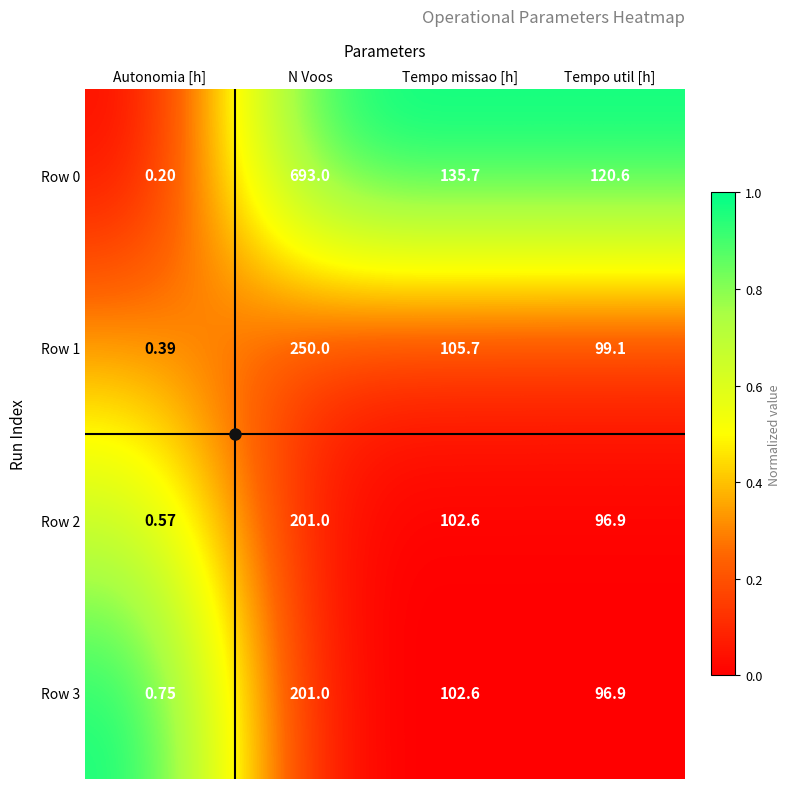

Count the number of categories in the chart.

4